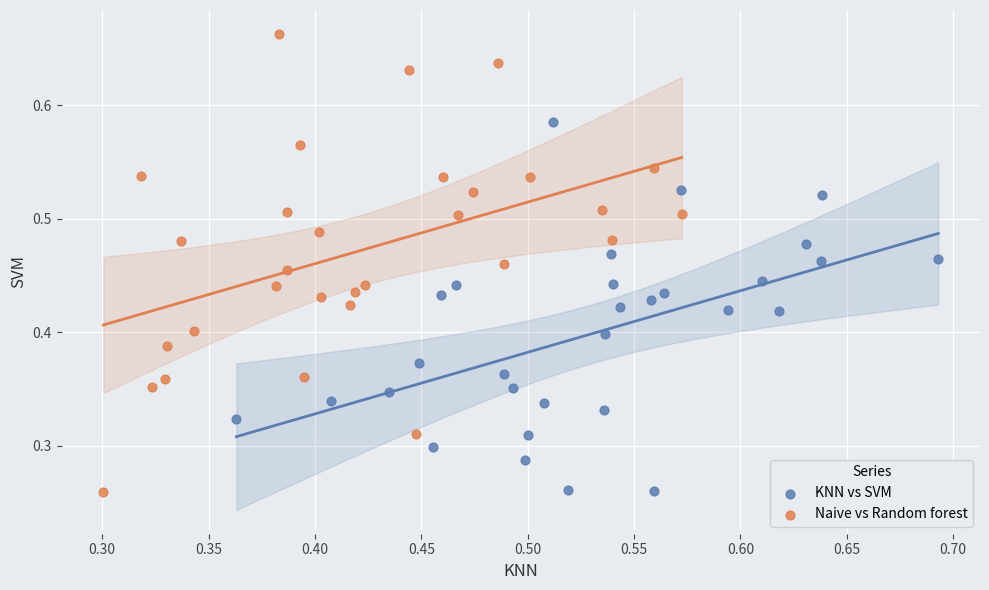

Which series has the largest Y range (max minus min)?

Naive vs Random forest